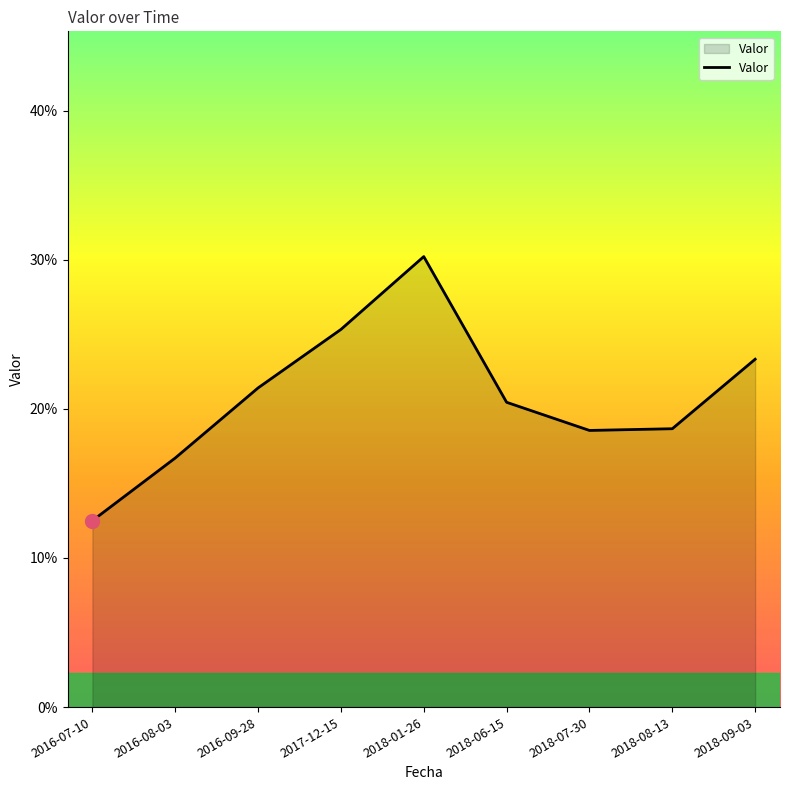

What is the label of the 4th point from the right?

2018-06-15